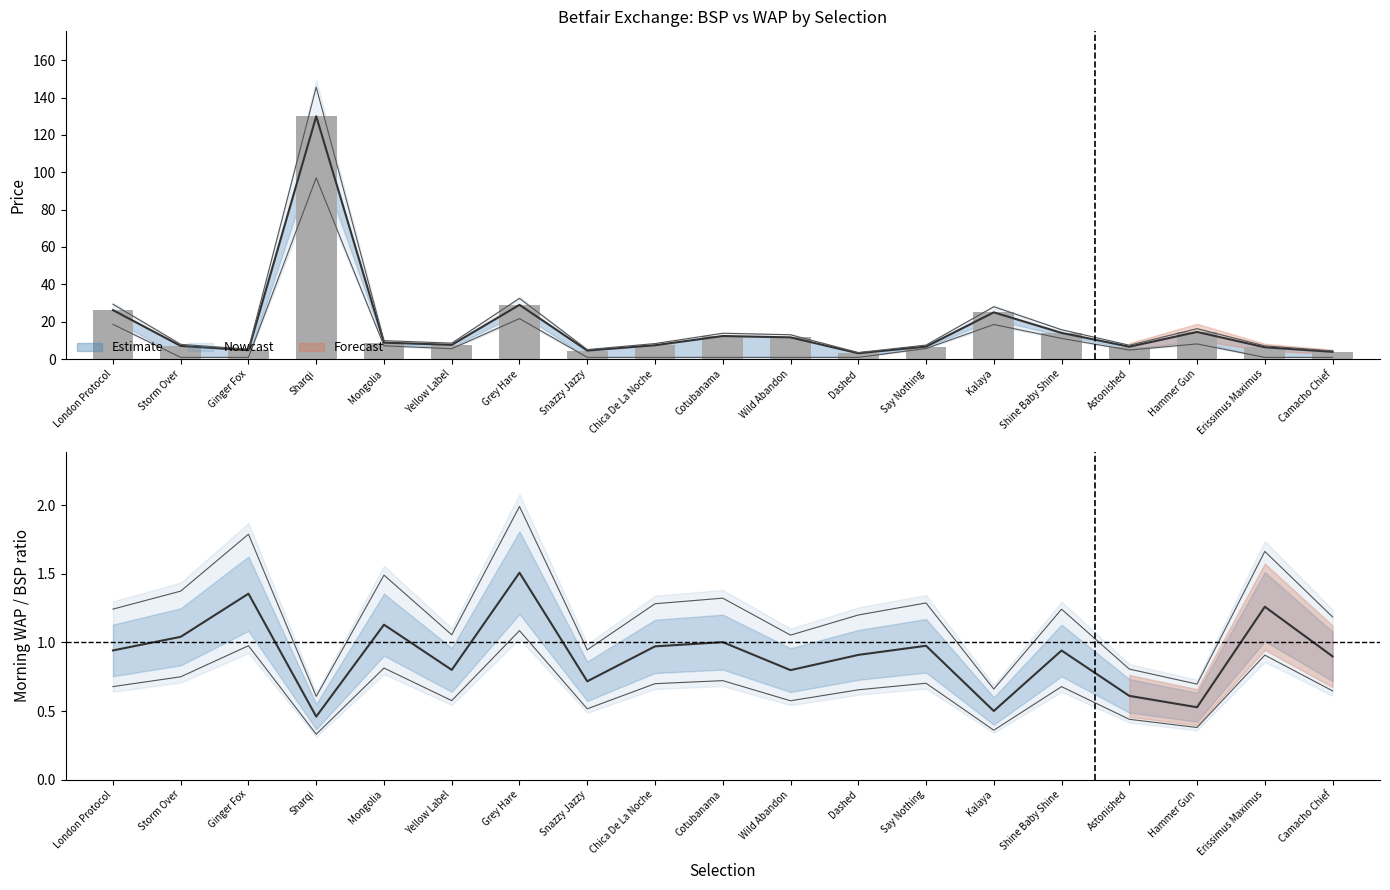

The MORNINGWAP / BSP series shows 1.0 at Say Nothing. True or false?

True